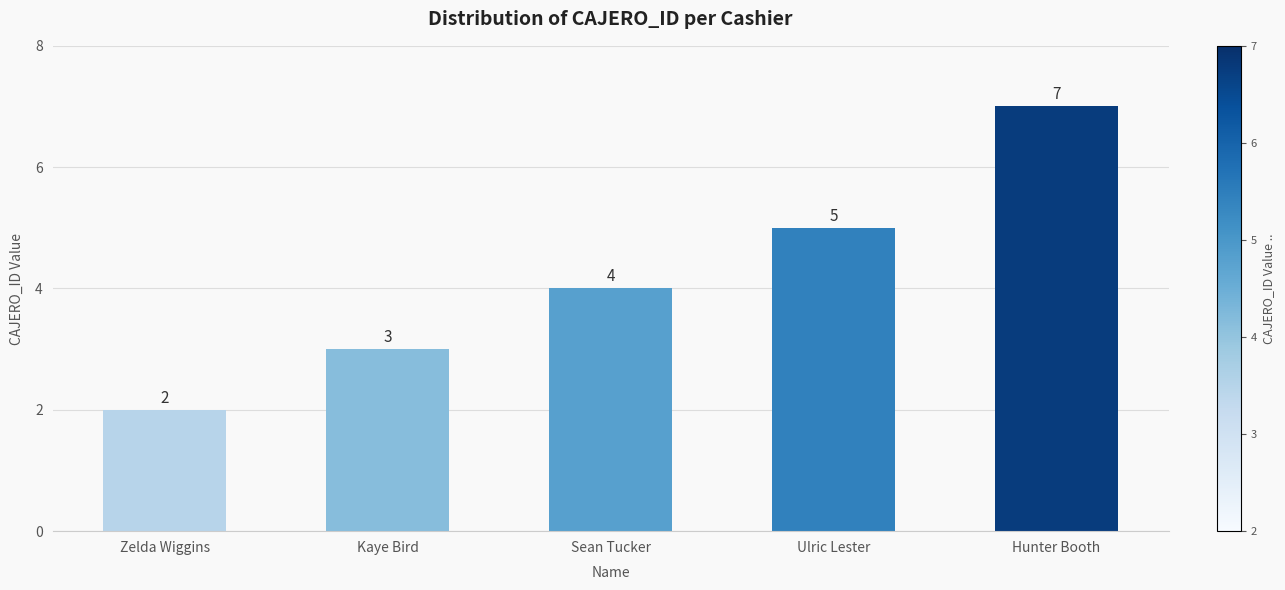

What is the label of the 2nd bar from the left?

Kaye Bird